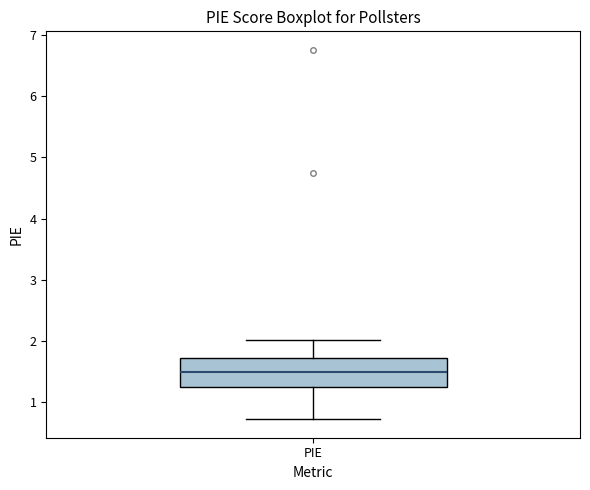

Where is the upper edge of the box for PIE on the y-axis? The values are not printed on the chart, so give them approximately, as read against the axis.

1.7